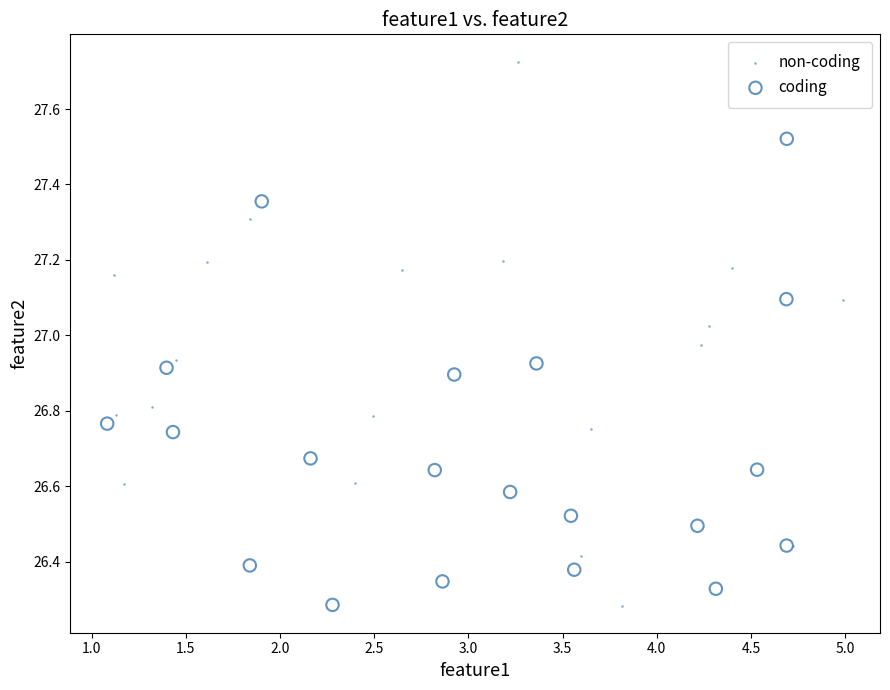

Which series has the largest Y range (max minus min)?

non-coding